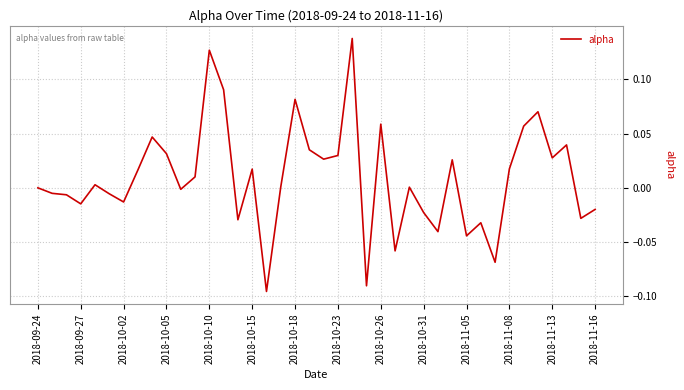

Does the chart have visible grid lines?

Yes